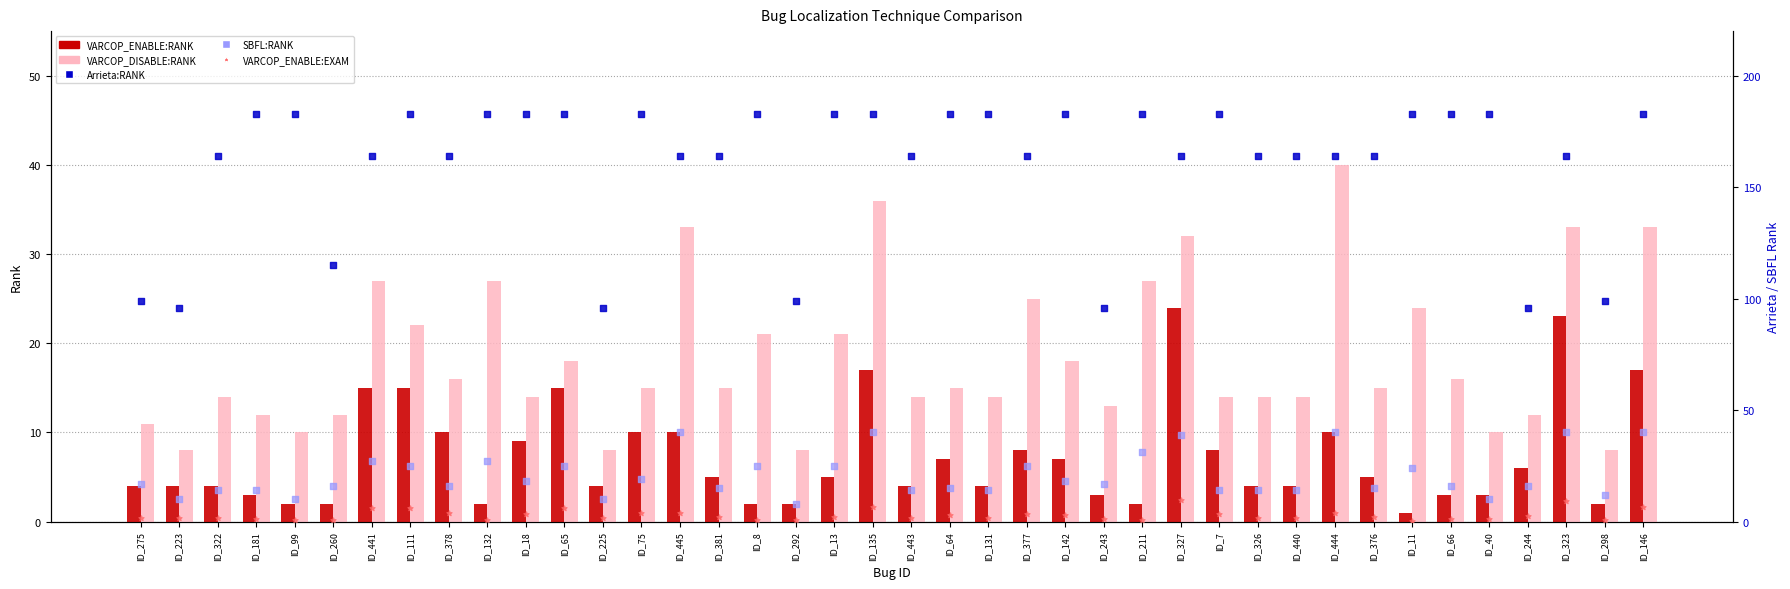

Which series reaches the maximum Y coordinate?

Arrieta:RANK